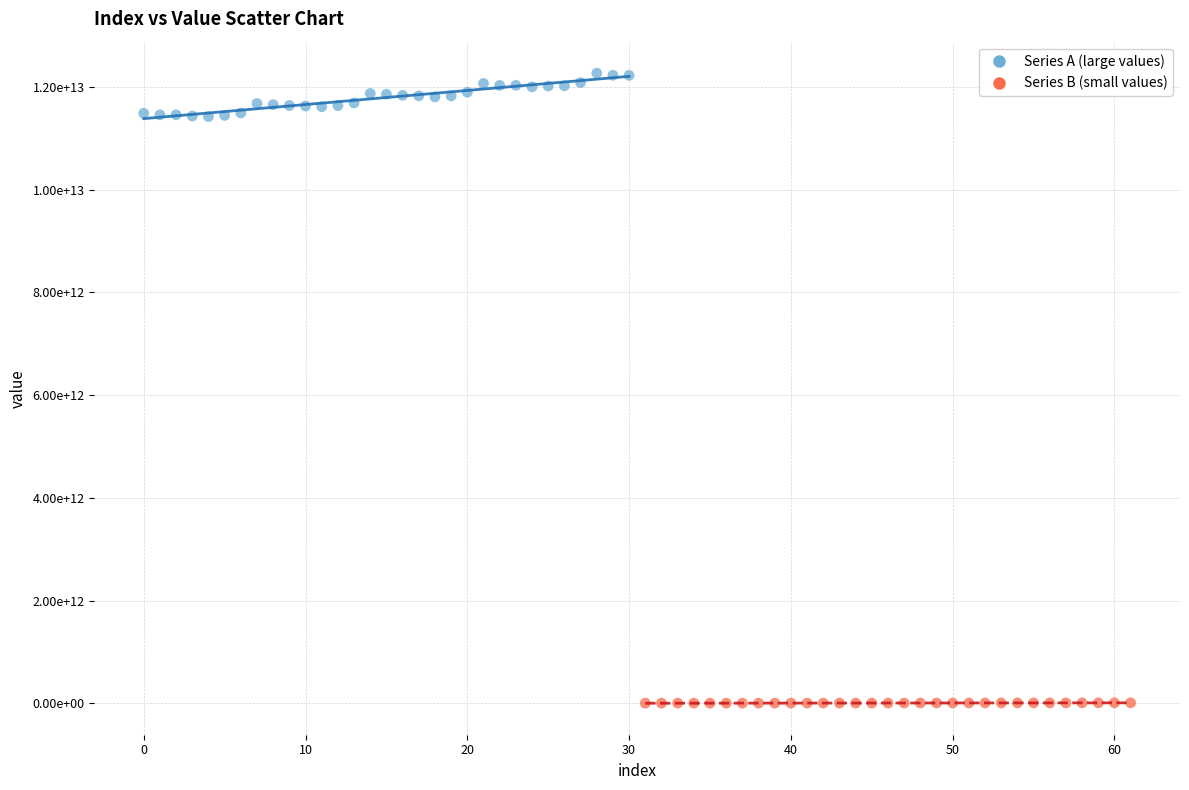

What are all the series names shown in the legend?

Series A (large values), Series B (small values)